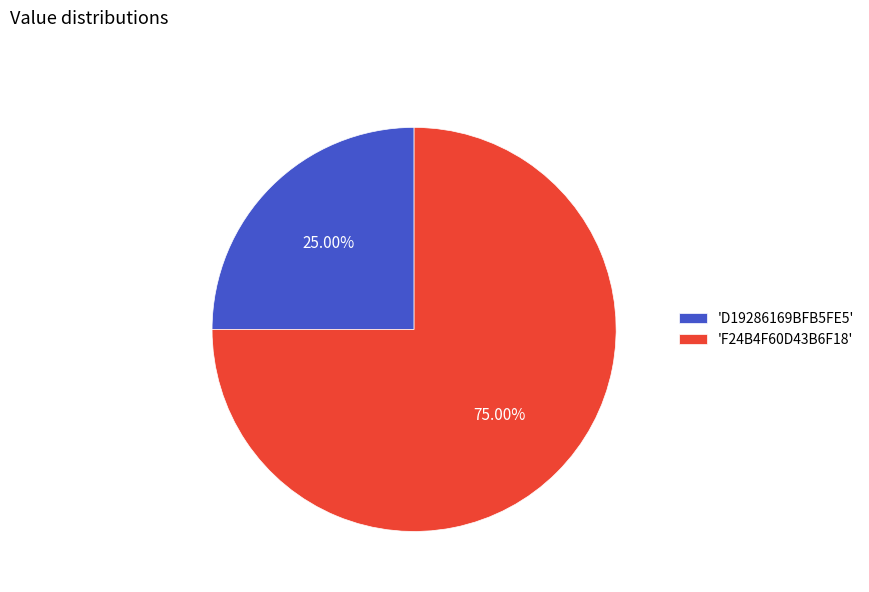

Do 'F24B4F60D43B6F18' and 'D19286169BFB5FE5' together represent more than half of the pie?

Yes